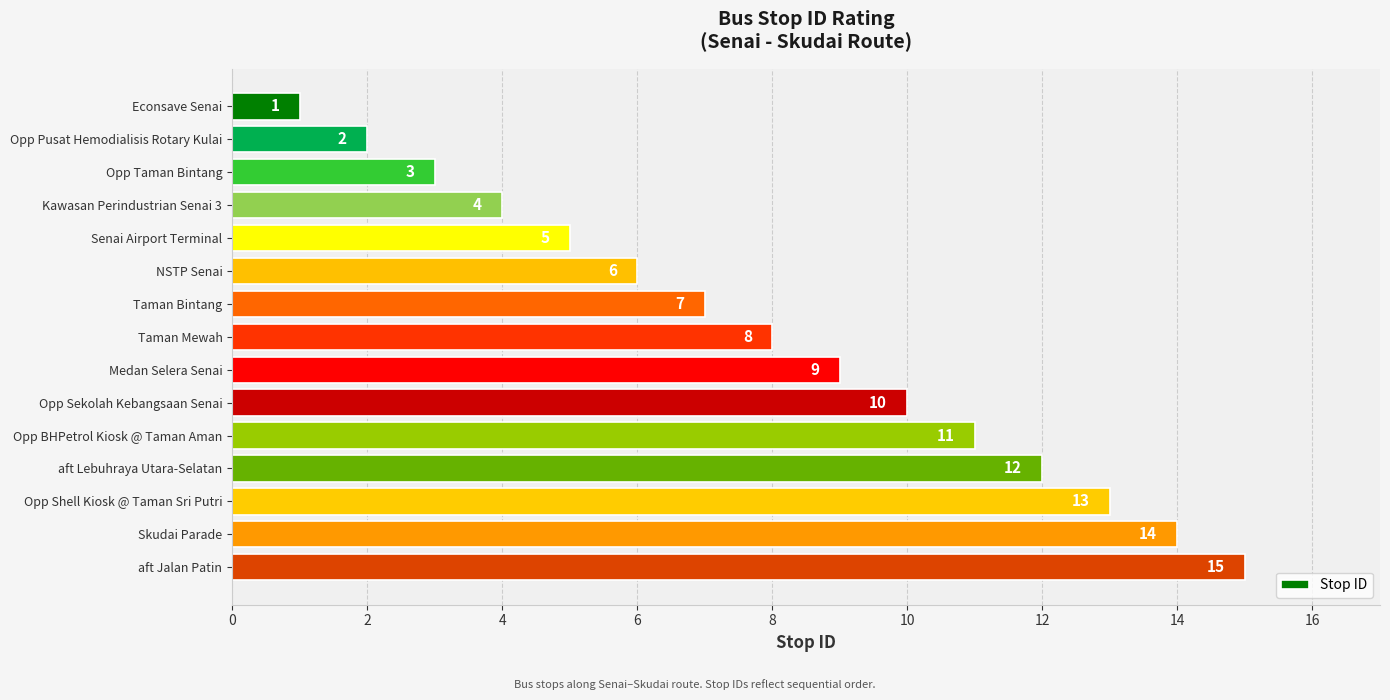

At which label is the value closest to 8?

Taman Mewah